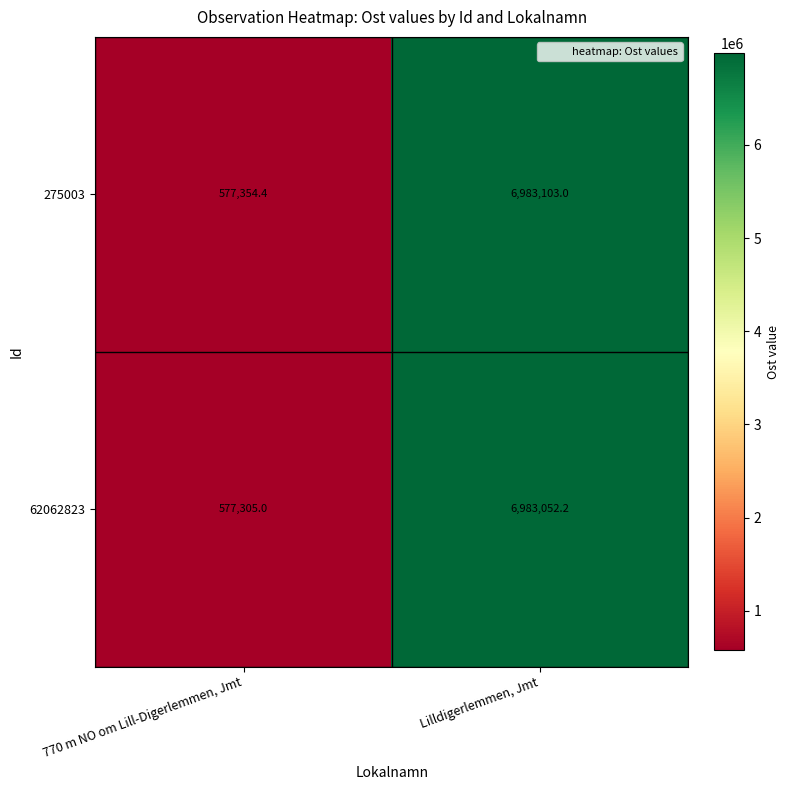

Rank the series by their maximum value, from highest to lowest.

275003, 62062823